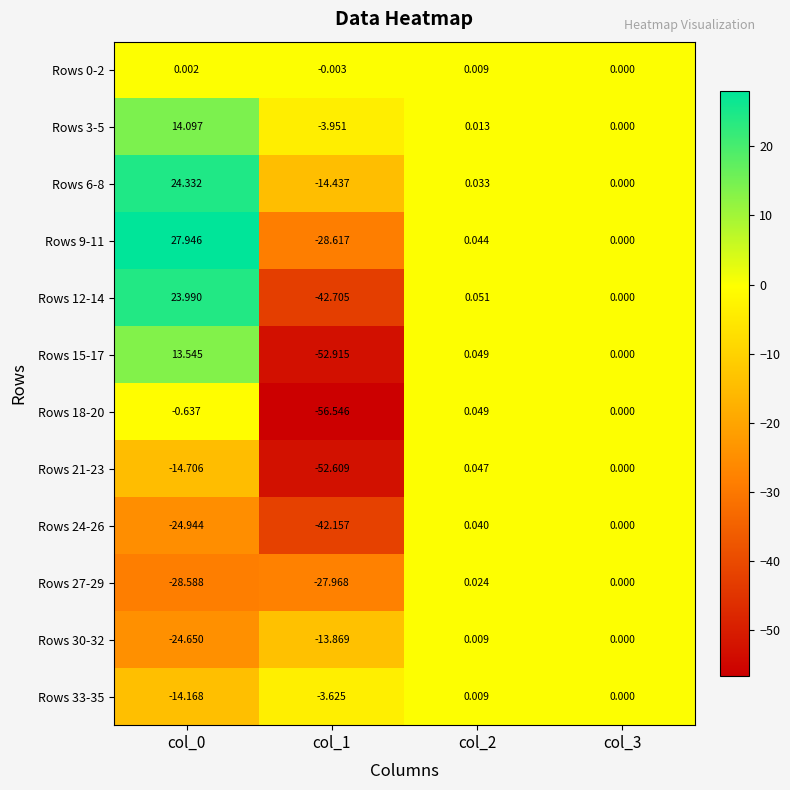

How many categories are shown in the chart?

4